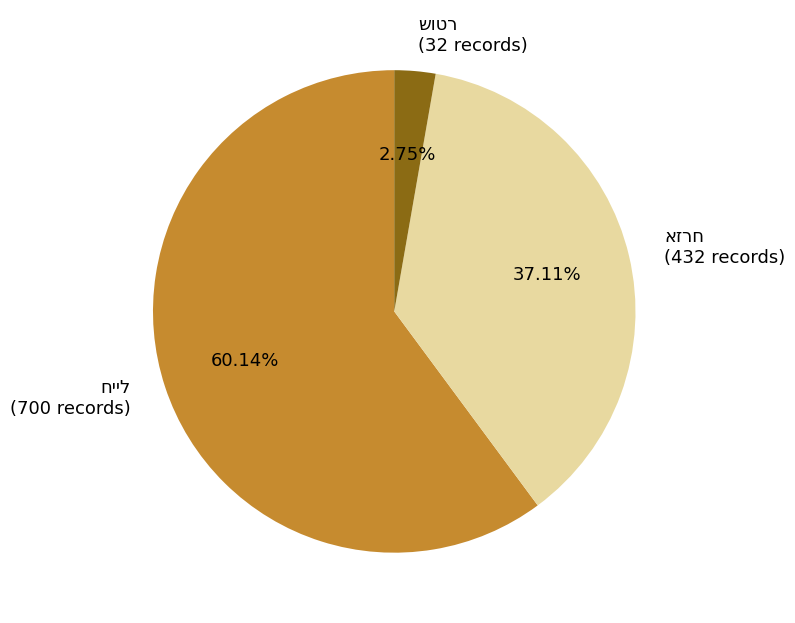

Count the number of slices in the pie.

3